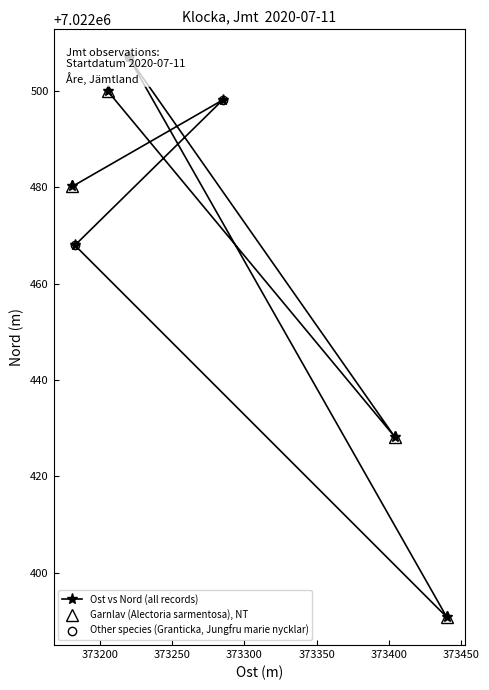

What is the highest value of the Garnlav (Alectoria sarmentosa), NT series?

7022499.9